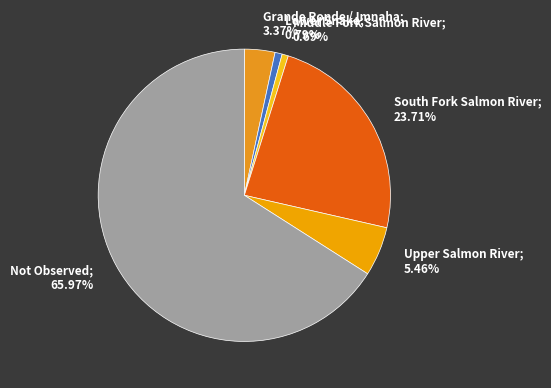

Is there a majority slice in this chart?

Yes